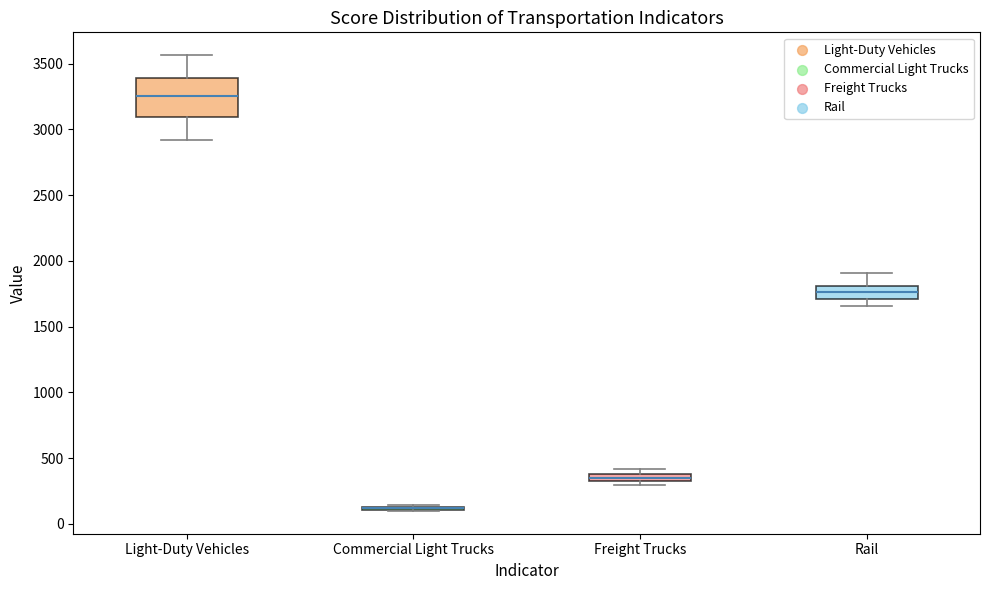

Which box is the tallest, from its lower edge to its upper edge?

Light-Duty Vehicles